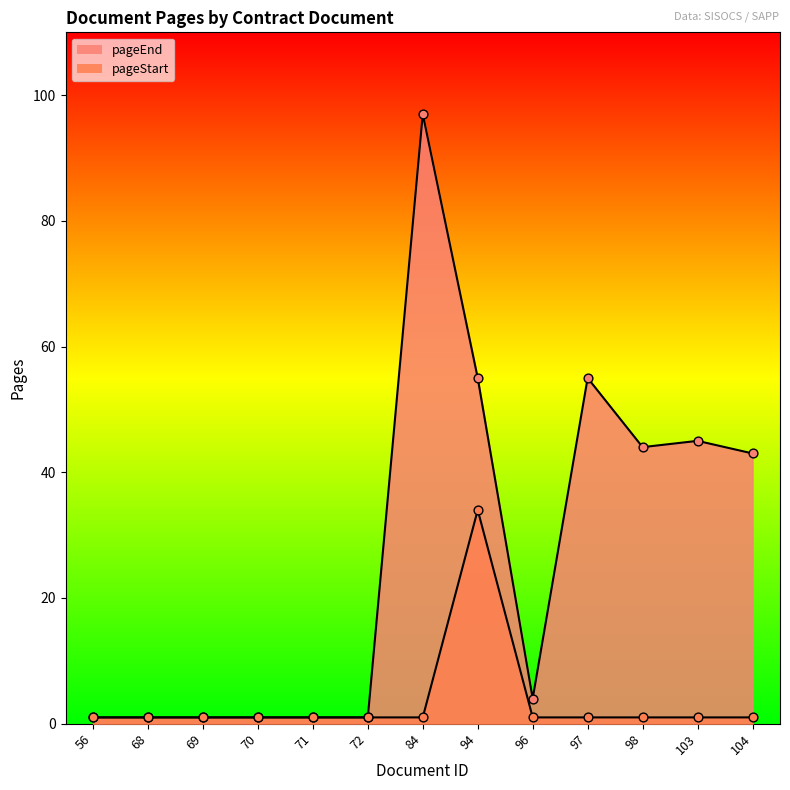

Which series contains the lowest Y value?

pageEnd